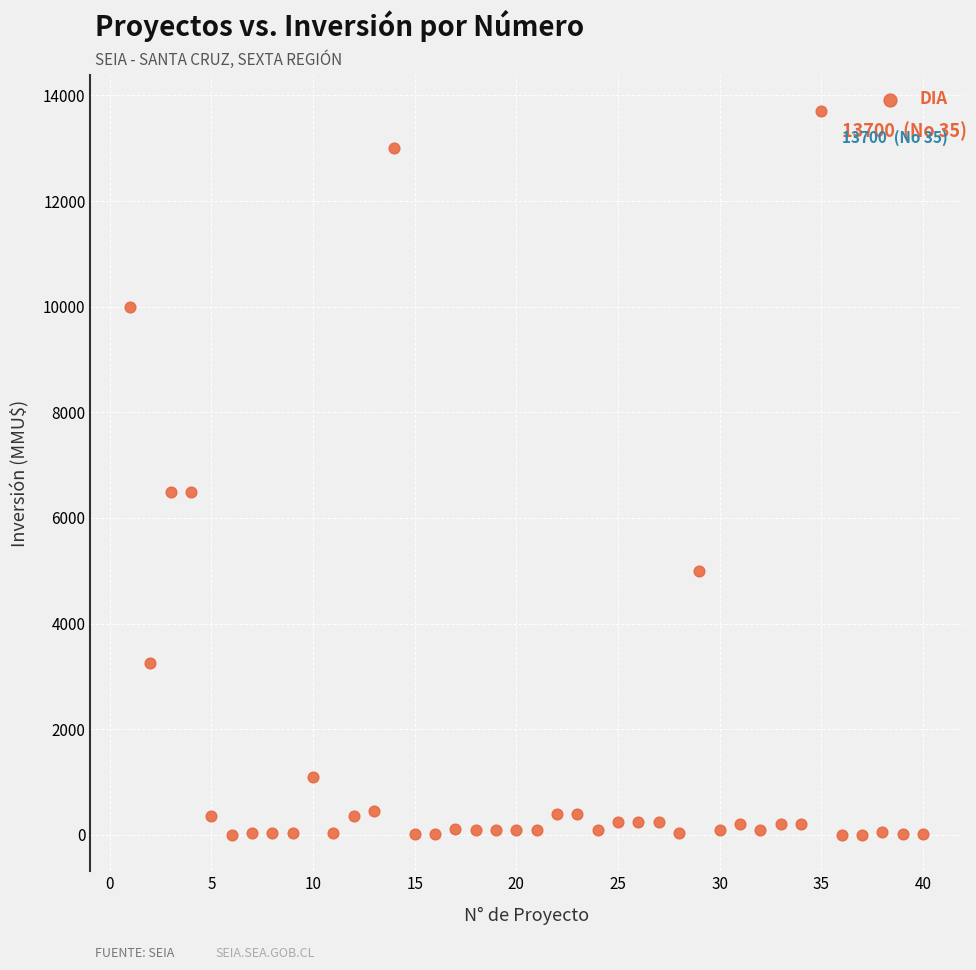

What is the range of X values (max minus min)?

39